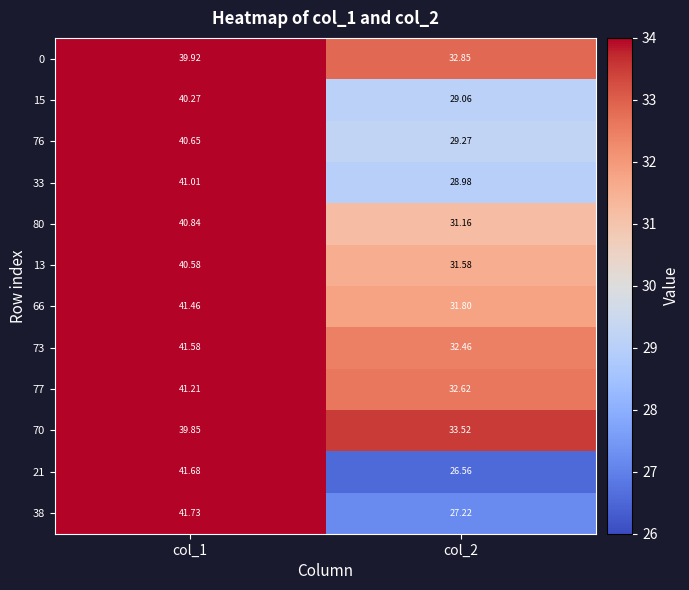

At which category does the chart reach its peak across all series?

col_1